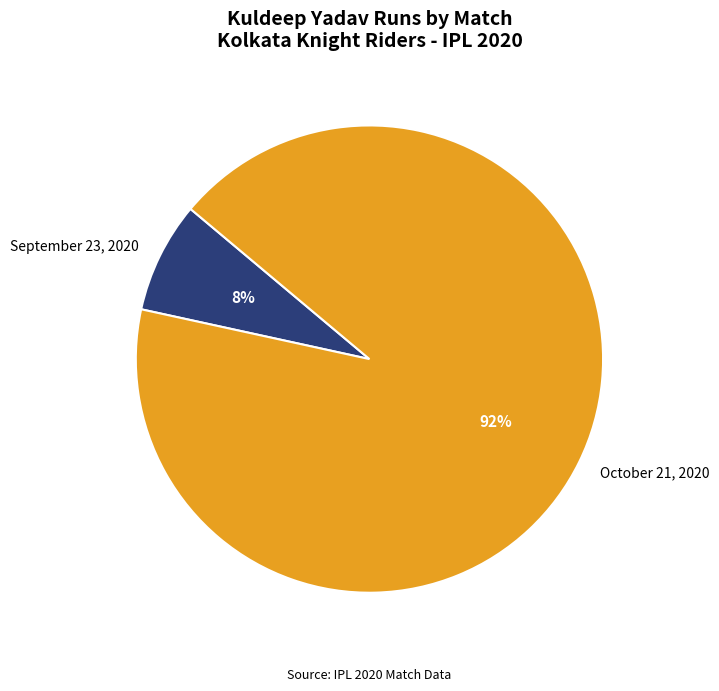

To the nearest percent, what percentage of the pie is October 21, 2020?

92%